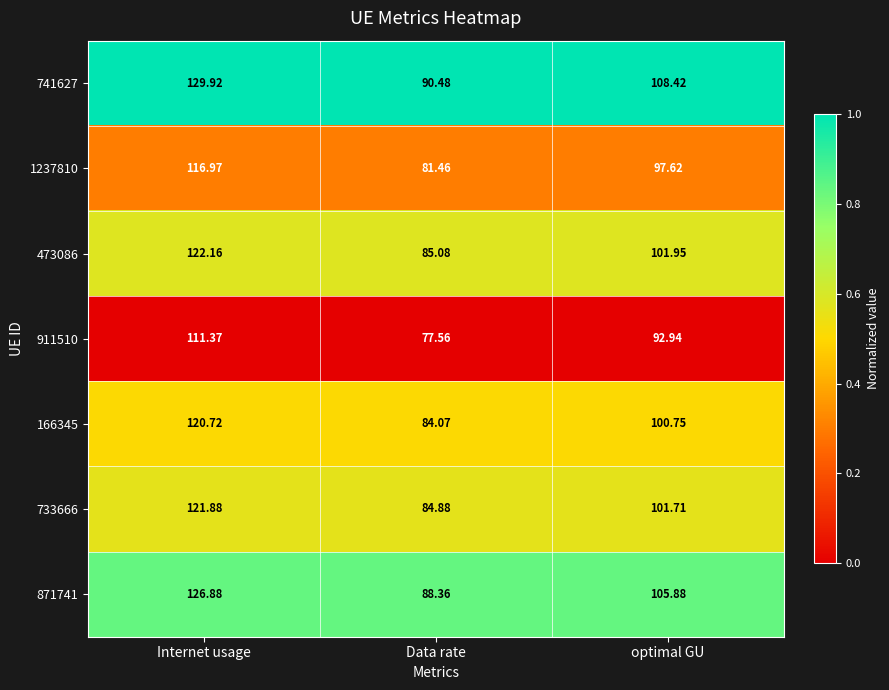

Rank the series by their maximum value, from lowest to highest.

911510, 1237810, 166345, 733666, 473086, 871741, 741627